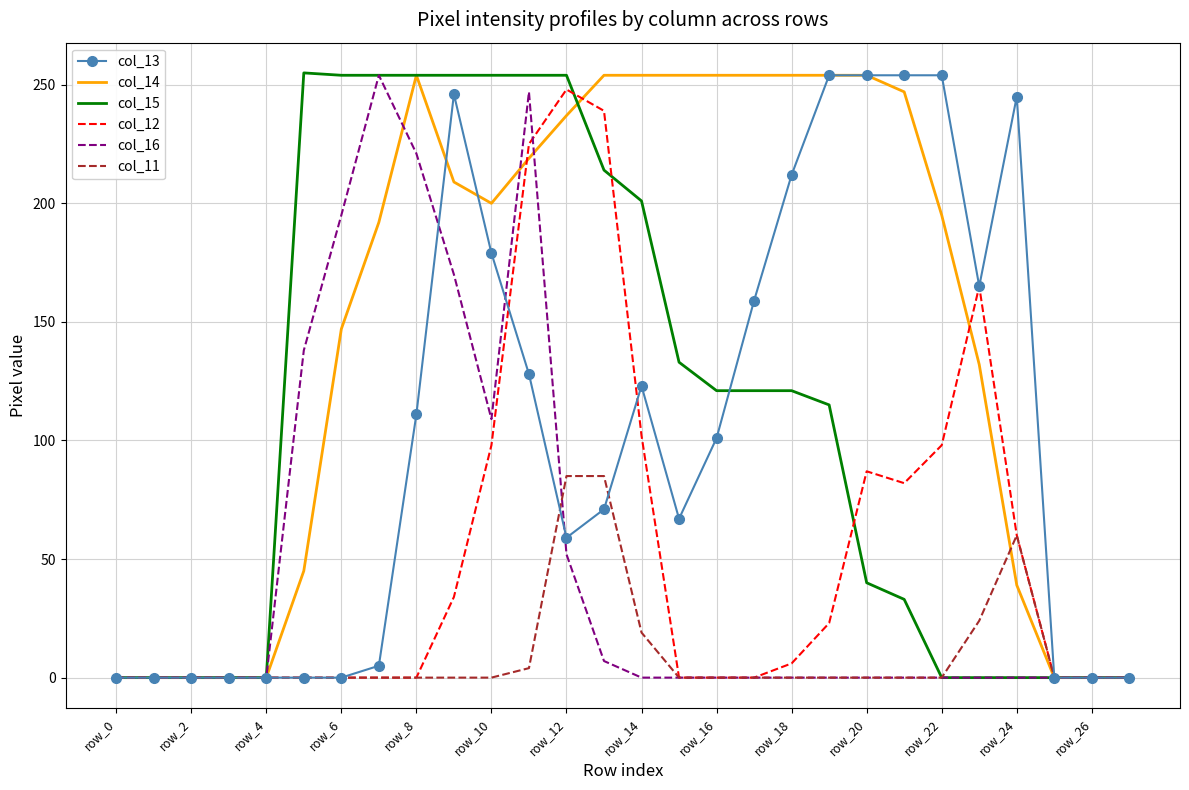

Which series has the largest total across all categories?

col_14